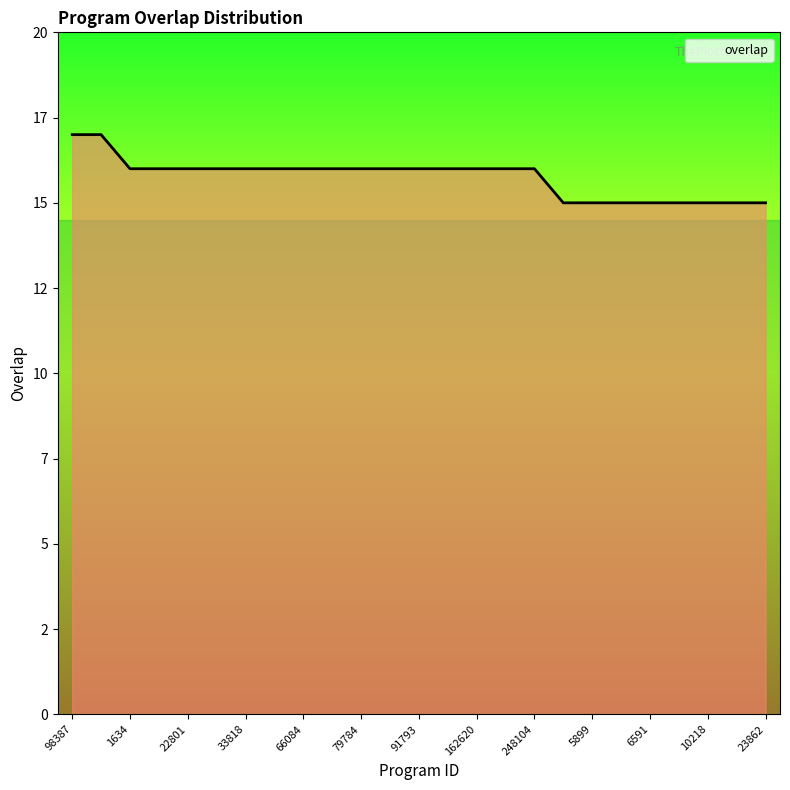

Which category has the lowest value across all series?

1763